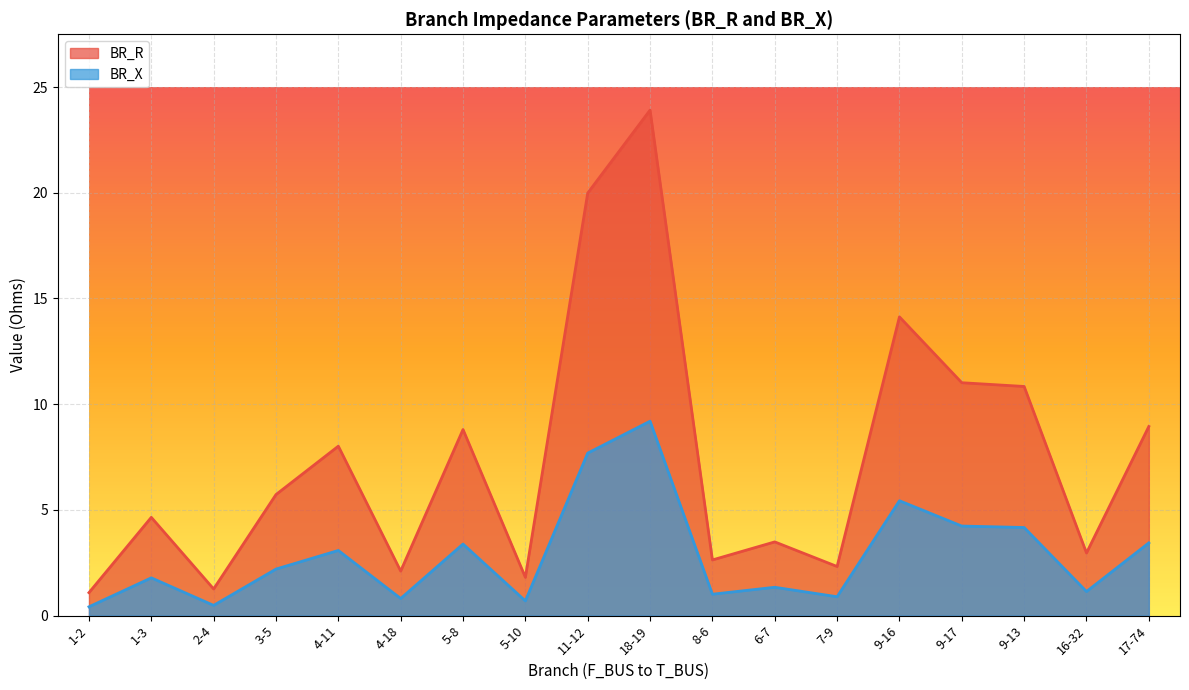

At which label does BR_R first exceed 5?

3-5